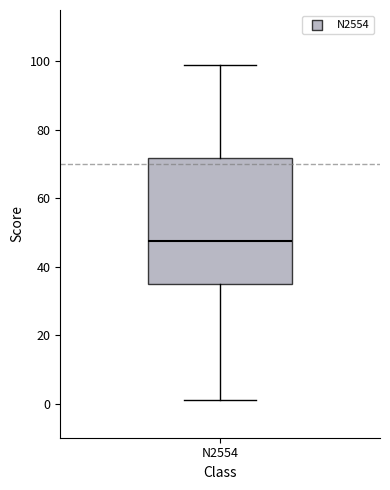

Where does the upper whisker of the box for N2554 end on the y-axis? The values are not printed on the chart, so give them approximately, as read against the axis.

100